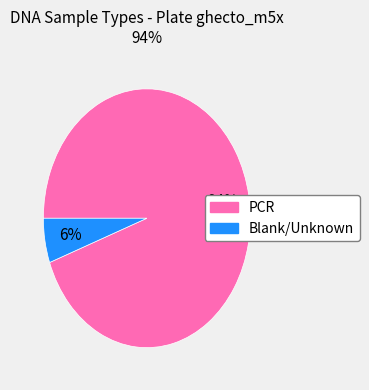

Is there a majority slice in this chart?

Yes